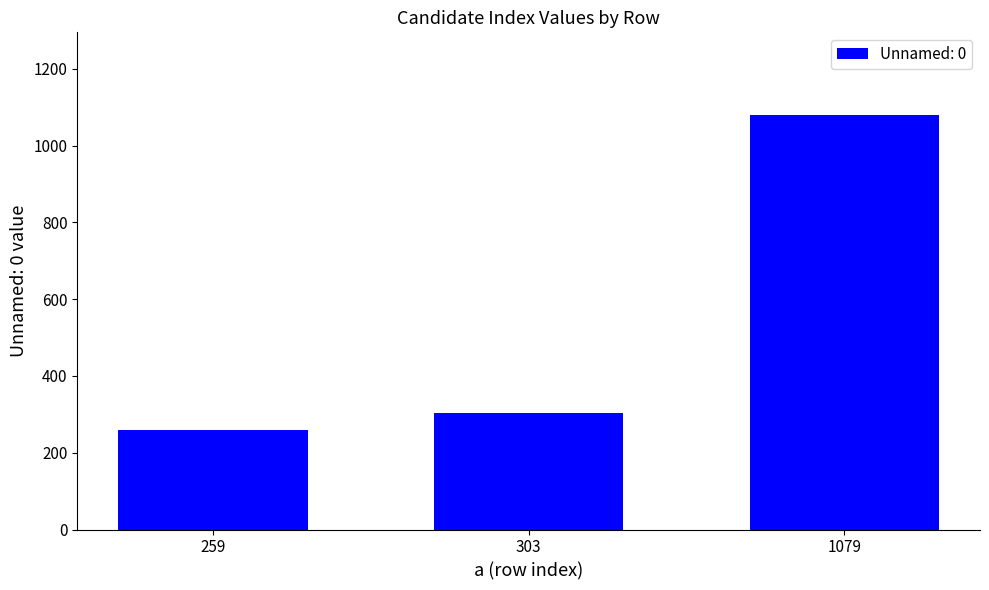

Rank the categories by value from highest to lowest.

1079, 303, 259